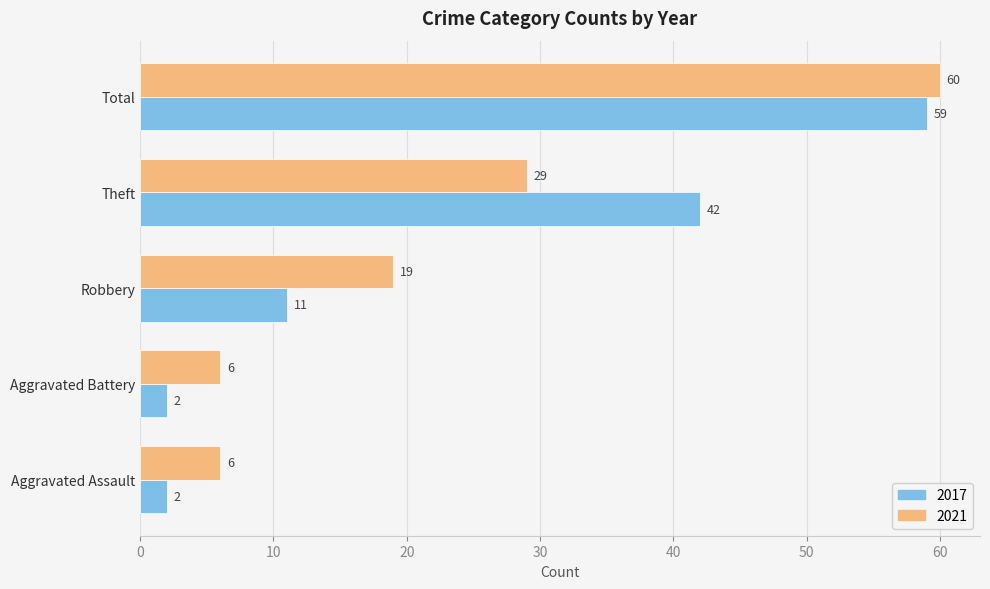

The 2021 series shows 39 at Theft. True or false?

False